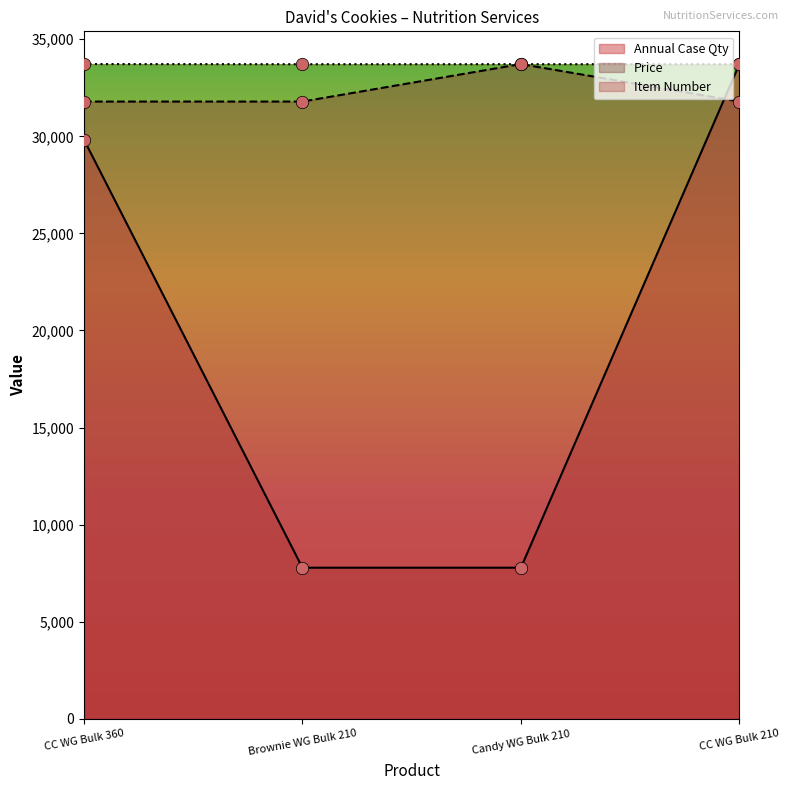

Which series contains the highest Y value?

Item Number